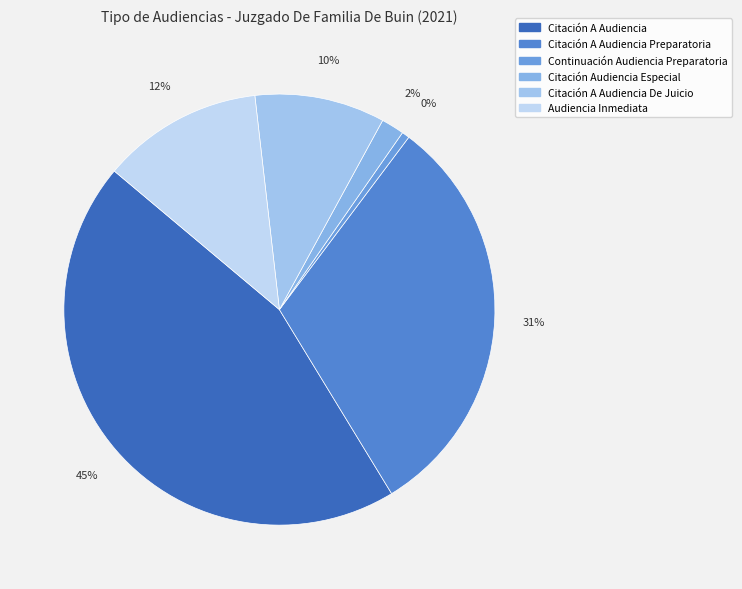

Rank the categories by value from lowest to highest.

Continuación Audiencia Preparatoria, Citación Audiencia Especial, Citación A Audiencia De Juicio, Audiencia Inmediata, Citación A Audiencia Preparatoria, Citación A Audiencia